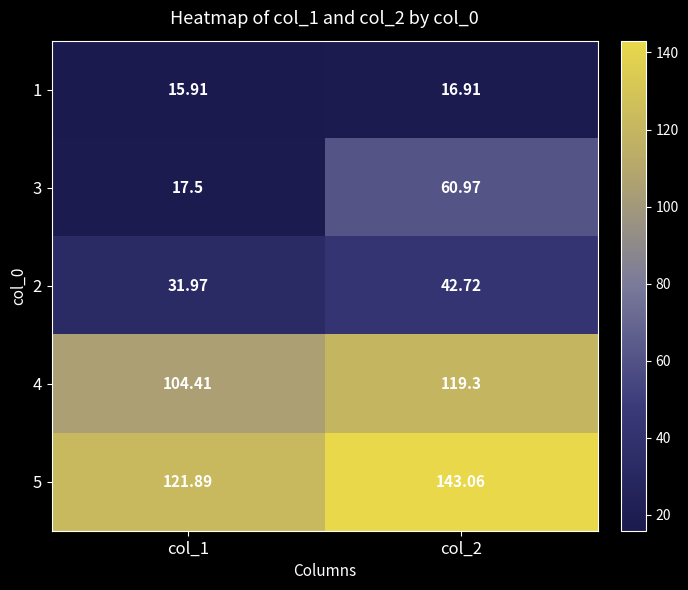

Is the value of 1 at col_2 greater than the value of 3 at col_1?

No